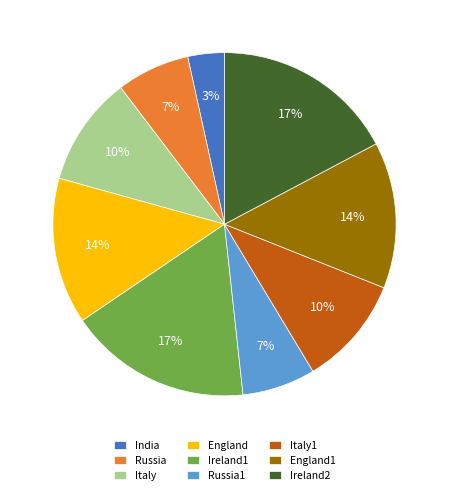

To the nearest percent, what is the difference between the Italy and Ireland2 slice percentages?

7%